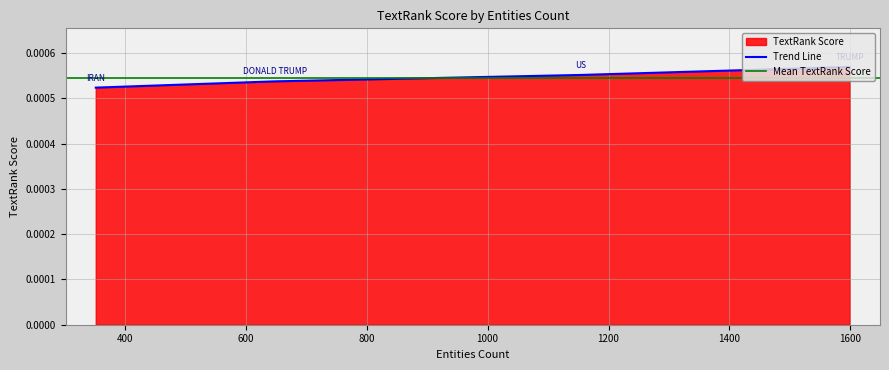

How many Trend Line values are between 0 and 1?

4